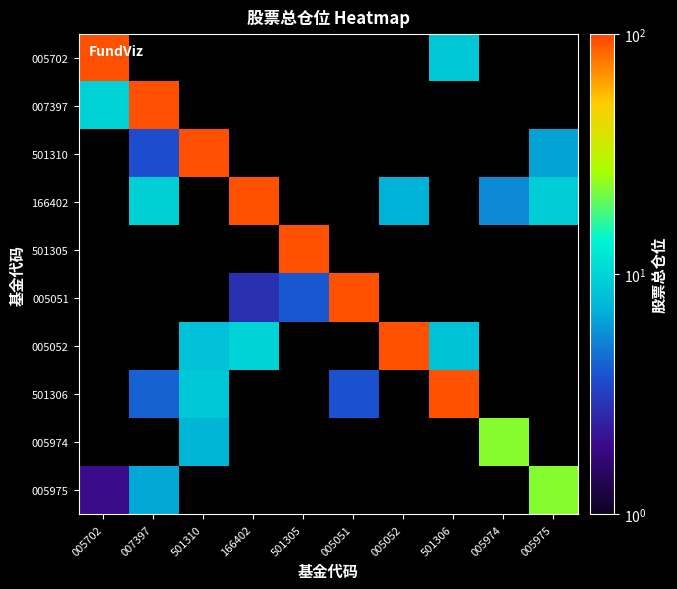

Where does the 005052 series first go above 8?

501310